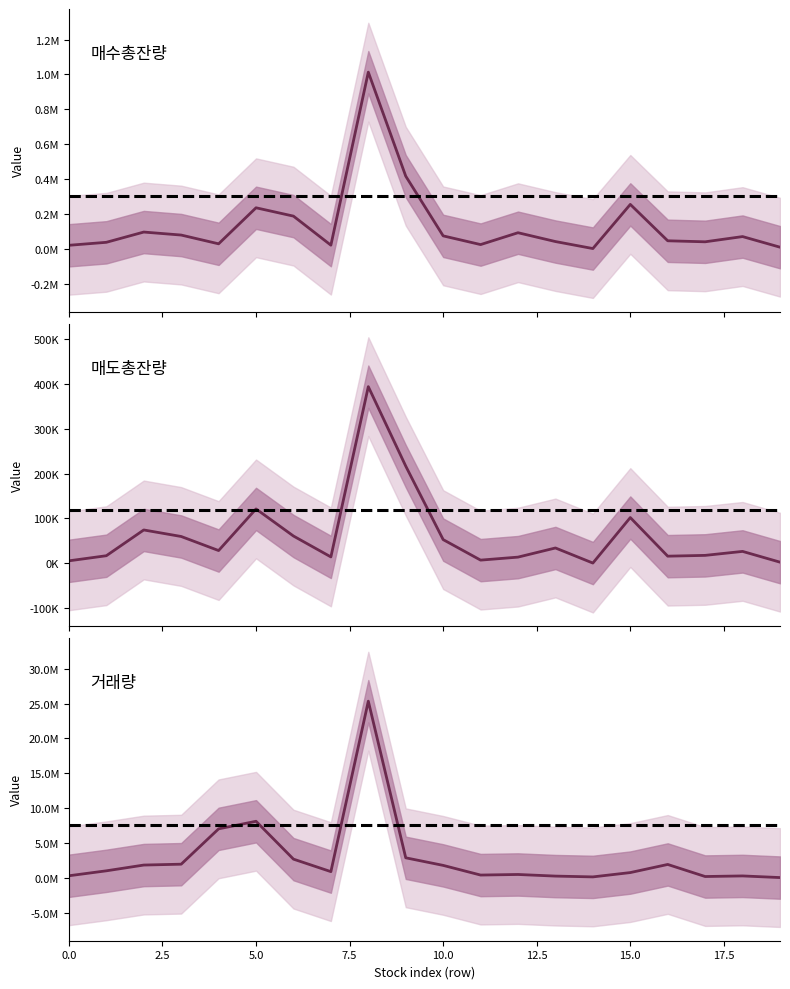

Reading right to left, extract all data points from this chart.

매수총잔량: 9102	69960	39992	45800	254489	1300	41423	92085	24072	74030	416538	1012973	20661	187239	235122	28457	78715	95901	37072	19967
매도총잔량: 2529	26527	17662	15895	102005	525	34181	13783	7084	52830	216789	393988	14213	60825	121268	28430	59785	74365	16876	5499
거래량: 72246	307216	222226	1951613	787886	168718	283435	514793	432363	1817439	2903387	25338863	922726	2712911	8135725	7050989	1988879	1864898	1038966	330183